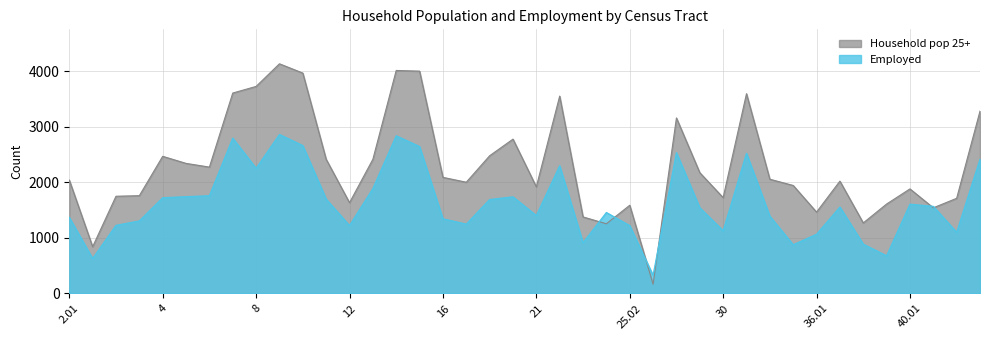

At which category is the sum across all series the highest?

9